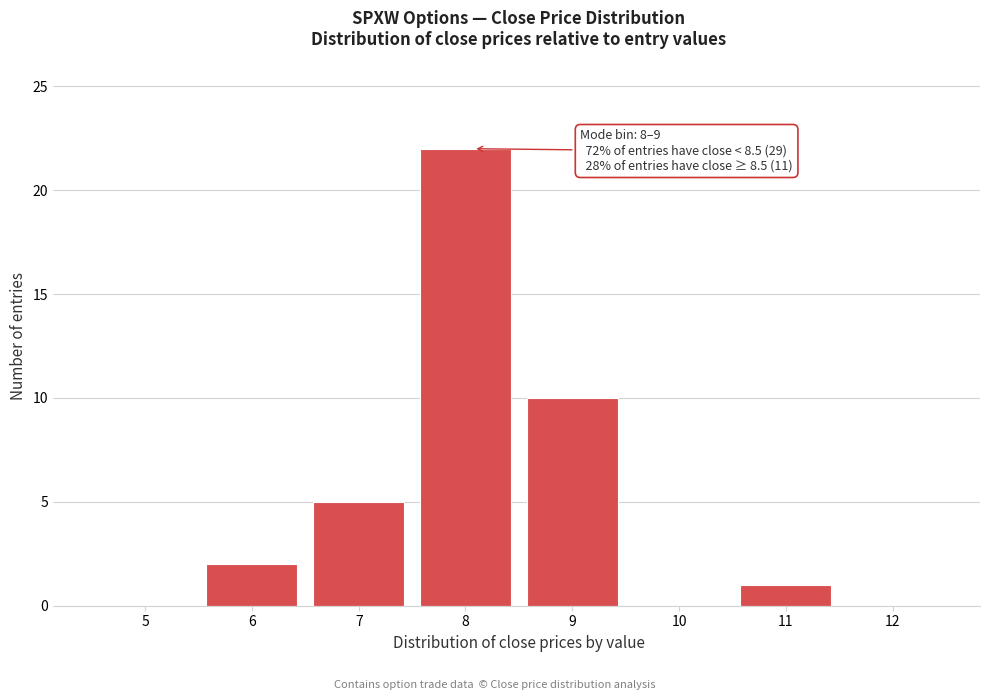

Reading left to right, transcribe all the data shown in this chart.

5=0	6=2	7=5	8=22	9=10	10=0	11=1	12=0